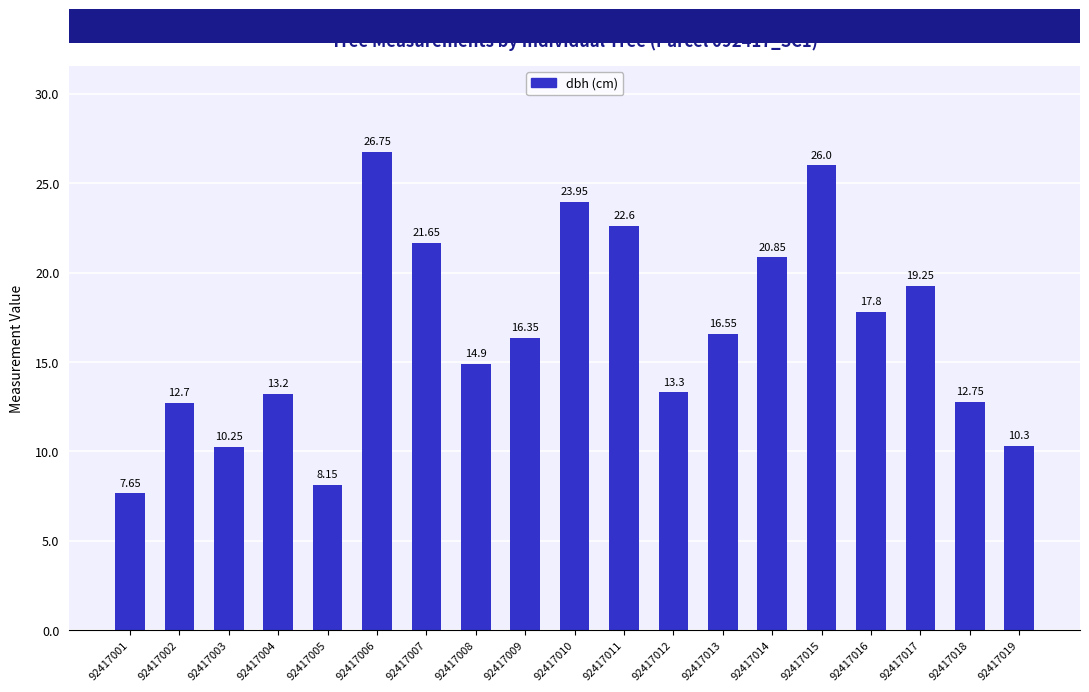

Approximately how many times larger is the value at 92417009 compared to 92417002?

1.3